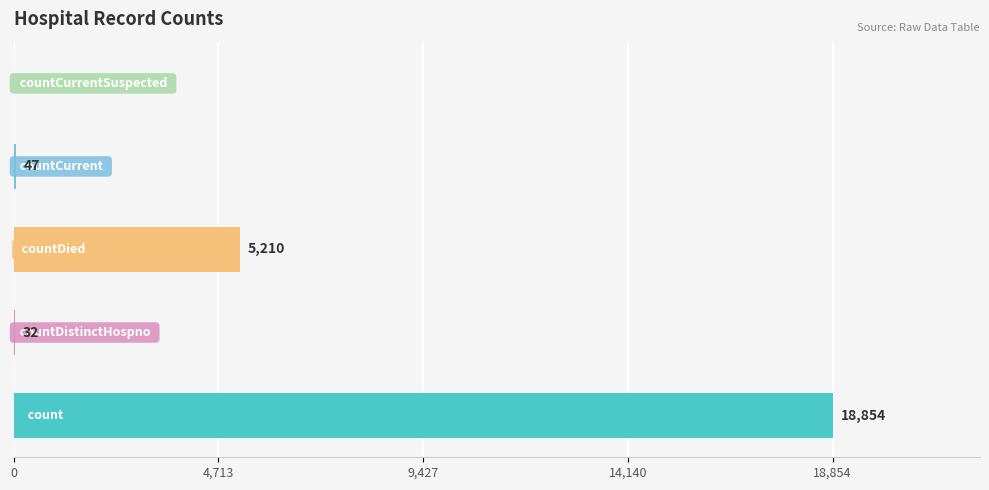

What is the sum of all values?

24143